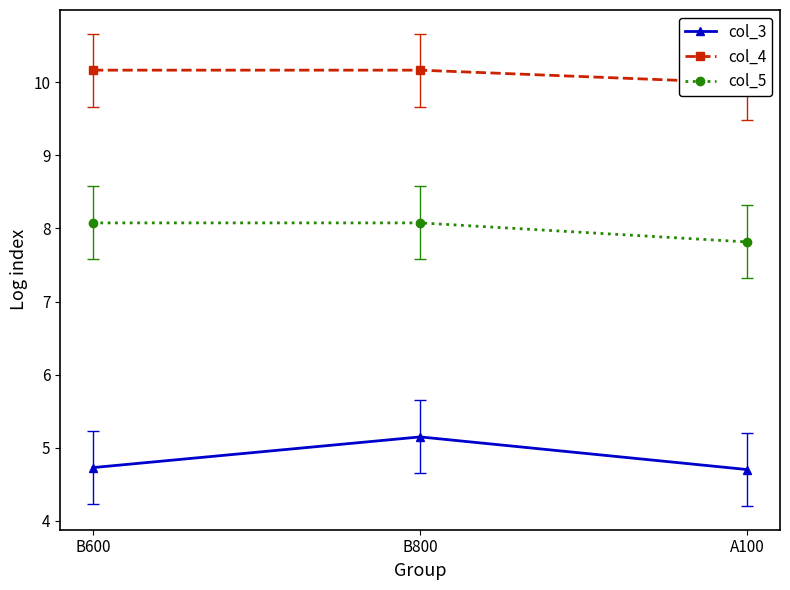

What is the lowest value of the col_4 series?

10.0